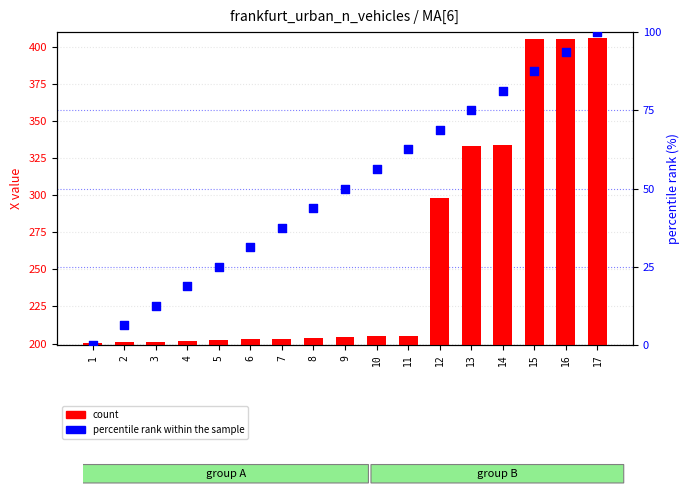

Which series has the largest total across all categories?

count